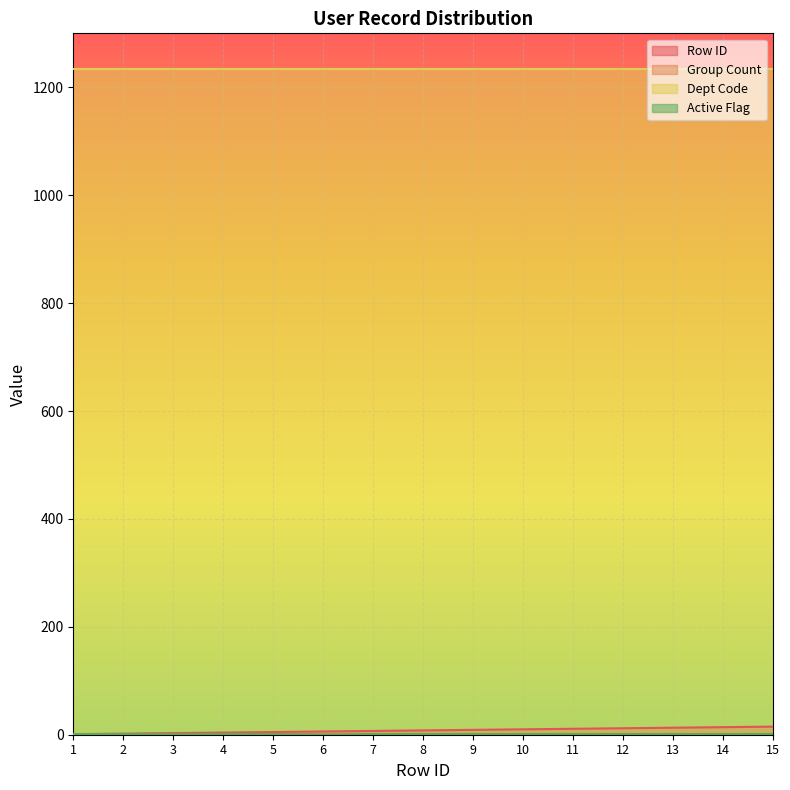

Does the chart display data point markers on the line(s)?

No